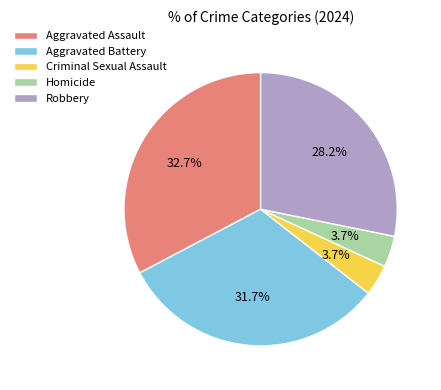

To the nearest percent, what is the difference between the Homicide and Aggravated Battery slice percentages?

28%